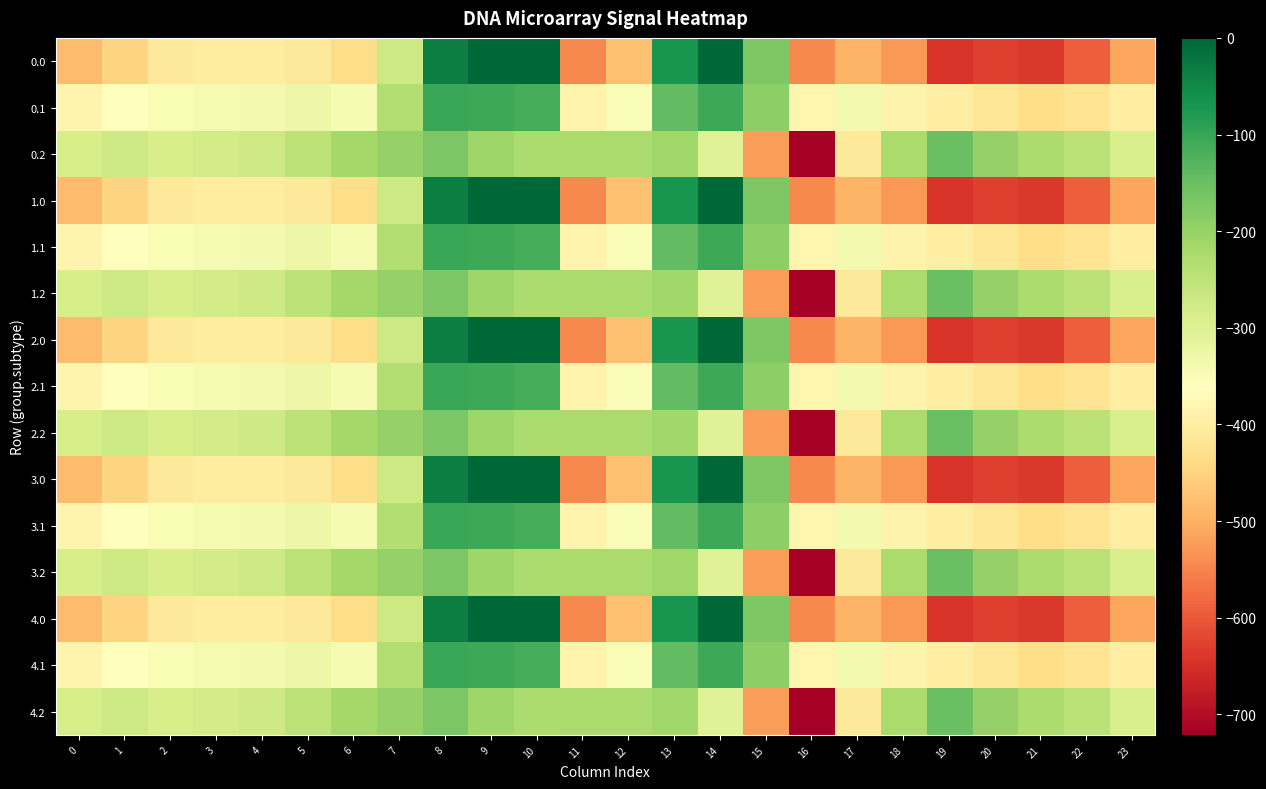

Reading right to left, transcribe all the data shown in this chart.

0.0: 23=-511.3	22=-592.3	21=-638.4	20=-629.9	19=-644.5	18=-529.6	17=-493.8	16=-545.4	15=-172.8	14=-0.3	13=-70.2	12=-477.2	11=-544.3	10=0.0	9=0.0	8=-35.0	7=-270.7	6=-435.0	5=-410.8	4=-404.9	3=-404.4	2=-410.3	1=-449.5	0=-482.0
0.1: 23=-399.4	22=-419.9	21=-432.4	20=-414.5	19=-399.7	18=-388.5	17=-340.1	16=-380.5	15=-190.4	14=-105.5	13=-141.2	12=-350.8	11=-384.7	10=-114.0	9=-104.8	8=-102.3	7=-234.9	6=-345.2	5=-329.5	4=-339.6	3=-342.7	2=-347.9	1=-361.1	0=-384.6
0.2: 23=-287.5	22=-247.4	21=-226.4	20=-199.2	19=-151.1	18=-223.1	17=-409.5	16=-721.2	15=-522.2	14=-301.9	13=-212.2	12=-224.3	11=-225.2	10=-228.0	9=-209.6	8=-169.5	7=-199.0	6=-216.4	5=-248.1	4=-274.4	3=-281.0	2=-285.5	1=-272.7	0=-287.1
1.0: 23=-511.3	22=-592.3	21=-638.4	20=-629.9	19=-644.5	18=-529.6	17=-493.8	16=-545.4	15=-172.8	14=-0.3	13=-70.2	12=-477.2	11=-544.3	10=0.0	9=0.0	8=-35.0	7=-270.7	6=-435.0	5=-410.8	4=-404.9	3=-404.4	2=-410.3	1=-449.5	0=-482.0
1.1: 23=-399.4	22=-419.9	21=-432.4	20=-414.5	19=-399.7	18=-388.5	17=-340.1	16=-380.5	15=-190.4	14=-105.5	13=-141.2	12=-350.8	11=-384.7	10=-114.0	9=-104.8	8=-102.3	7=-234.9	6=-345.2	5=-329.5	4=-339.6	3=-342.7	2=-347.9	1=-361.1	0=-384.6
1.2: 23=-287.5	22=-247.4	21=-226.4	20=-199.2	19=-151.1	18=-223.1	17=-409.5	16=-721.2	15=-522.2	14=-301.9	13=-212.2	12=-224.3	11=-225.2	10=-228.0	9=-209.6	8=-169.5	7=-199.0	6=-216.4	5=-248.1	4=-274.4	3=-281.0	2=-285.5	1=-272.7	0=-287.1
2.0: 23=-511.3	22=-592.3	21=-638.4	20=-629.9	19=-644.5	18=-529.6	17=-493.8	16=-545.4	15=-172.8	14=-0.3	13=-70.2	12=-477.2	11=-544.3	10=0.0	9=0.0	8=-35.0	7=-270.7	6=-435.0	5=-410.8	4=-404.9	3=-404.4	2=-410.3	1=-449.5	0=-482.0
2.1: 23=-399.4	22=-419.9	21=-432.4	20=-414.5	19=-399.7	18=-388.5	17=-340.1	16=-380.5	15=-190.4	14=-105.5	13=-141.2	12=-350.8	11=-384.7	10=-114.0	9=-104.8	8=-102.3	7=-234.9	6=-345.2	5=-329.5	4=-339.6	3=-342.7	2=-347.9	1=-361.1	0=-384.6
2.2: 23=-287.5	22=-247.4	21=-226.4	20=-199.2	19=-151.1	18=-223.1	17=-409.5	16=-721.2	15=-522.2	14=-301.9	13=-212.2	12=-224.3	11=-225.2	10=-228.0	9=-209.6	8=-169.5	7=-199.0	6=-216.4	5=-248.1	4=-274.4	3=-281.0	2=-285.5	1=-272.7	0=-287.1
3.0: 23=-511.3	22=-592.3	21=-638.4	20=-629.9	19=-644.5	18=-529.6	17=-493.8	16=-545.4	15=-172.8	14=-0.3	13=-70.2	12=-477.2	11=-544.3	10=0.0	9=0.0	8=-35.0	7=-270.7	6=-435.0	5=-410.8	4=-404.9	3=-404.4	2=-410.3	1=-449.5	0=-482.0
3.1: 23=-399.4	22=-419.9	21=-432.4	20=-414.5	19=-399.7	18=-388.5	17=-340.1	16=-380.5	15=-190.4	14=-105.5	13=-141.2	12=-350.8	11=-384.7	10=-114.0	9=-104.8	8=-102.3	7=-234.9	6=-345.2	5=-329.5	4=-339.6	3=-342.7	2=-347.9	1=-361.1	0=-384.6
3.2: 23=-287.5	22=-247.4	21=-226.4	20=-199.2	19=-151.1	18=-223.1	17=-409.5	16=-721.2	15=-522.2	14=-301.9	13=-212.2	12=-224.3	11=-225.2	10=-228.0	9=-209.6	8=-169.5	7=-199.0	6=-216.4	5=-248.1	4=-274.4	3=-281.0	2=-285.5	1=-272.7	0=-287.1
4.0: 23=-511.3	22=-592.3	21=-638.4	20=-629.9	19=-644.5	18=-529.6	17=-493.8	16=-545.4	15=-172.8	14=-0.3	13=-70.2	12=-477.2	11=-544.3	10=0.0	9=0.0	8=-35.0	7=-270.7	6=-435.0	5=-410.8	4=-404.9	3=-404.4	2=-410.3	1=-449.5	0=-482.0
4.1: 23=-399.4	22=-419.9	21=-432.4	20=-414.5	19=-399.7	18=-388.5	17=-340.1	16=-380.5	15=-190.4	14=-105.5	13=-141.2	12=-350.8	11=-384.7	10=-114.0	9=-104.8	8=-102.3	7=-234.9	6=-345.2	5=-329.5	4=-339.6	3=-342.7	2=-347.9	1=-361.1	0=-384.6
4.2: 23=-287.5	22=-247.4	21=-226.4	20=-199.2	19=-151.1	18=-223.1	17=-409.5	16=-721.2	15=-522.2	14=-301.9	13=-212.2	12=-224.3	11=-225.2	10=-228.0	9=-209.6	8=-169.5	7=-199.0	6=-216.4	5=-248.1	4=-274.4	3=-281.0	2=-285.5	1=-272.7	0=-287.1